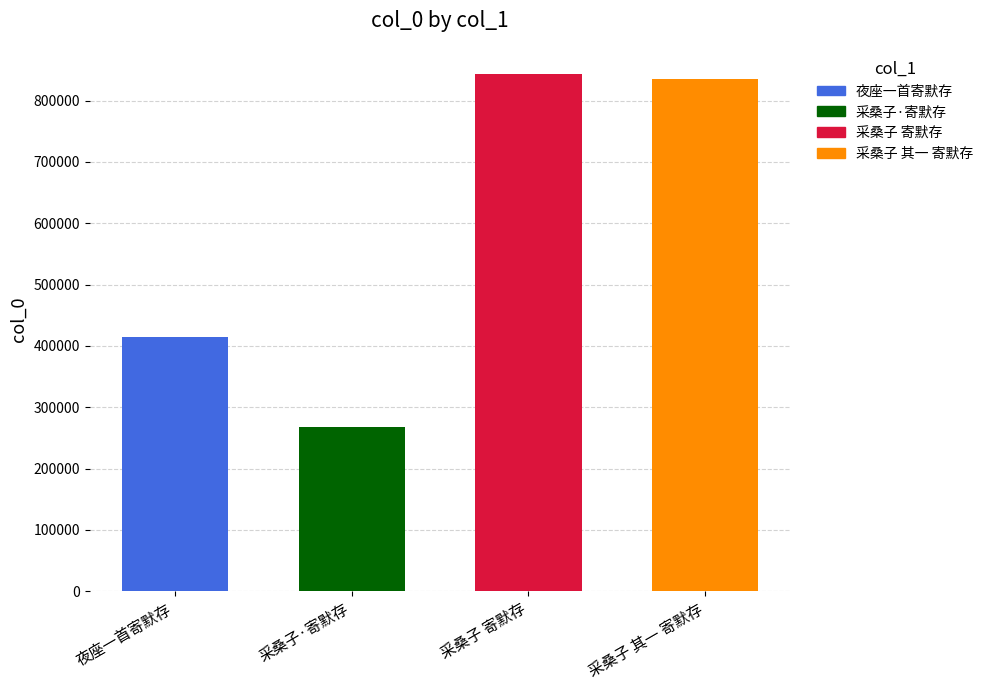

The chart shows a value of 413901 at 夜座一首寄默存. True or false?

True